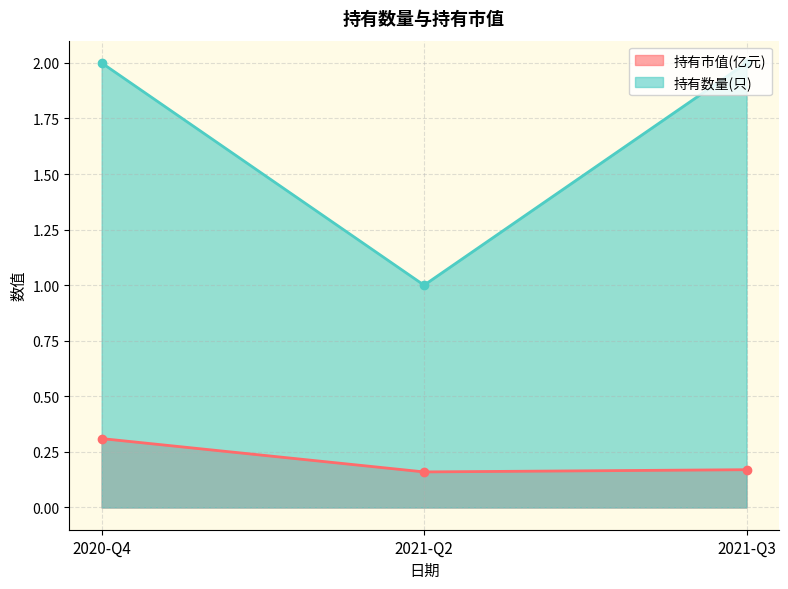

What is the label of the 3rd point from the left?

2021-Q3